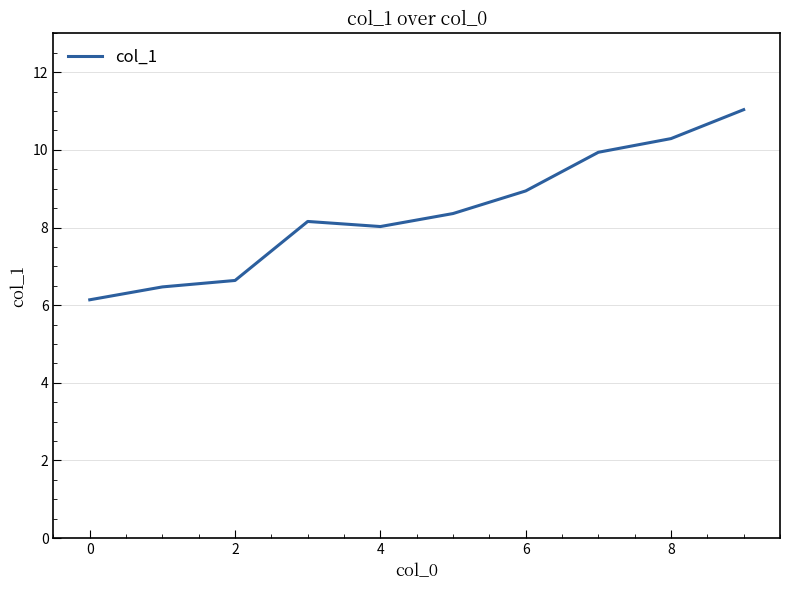

How many lines are shown in the chart?

1